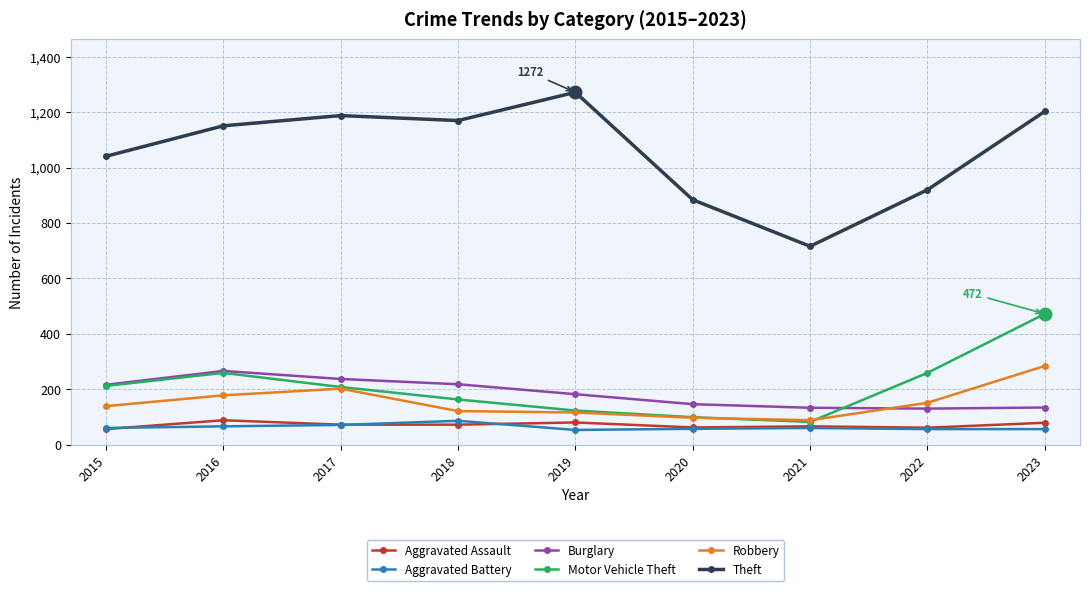

Is it true that Aggravated Assault equals 61 at 2022?

True